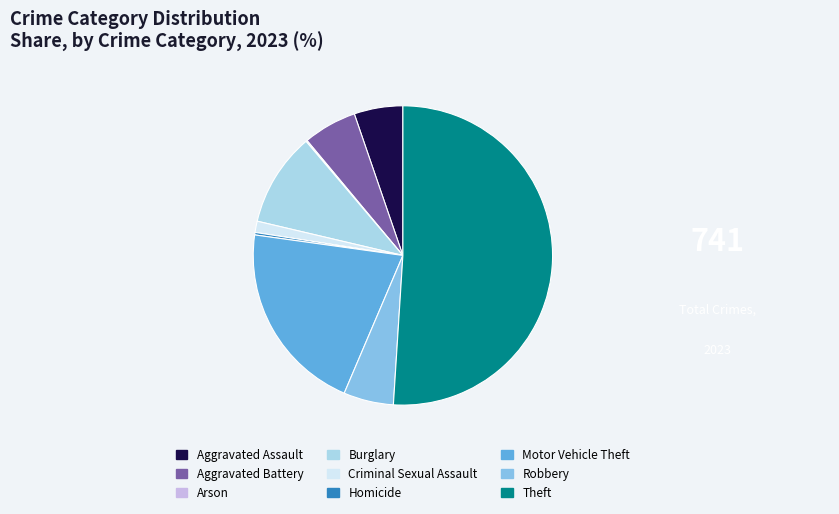

Which slice is the largest?

Theft